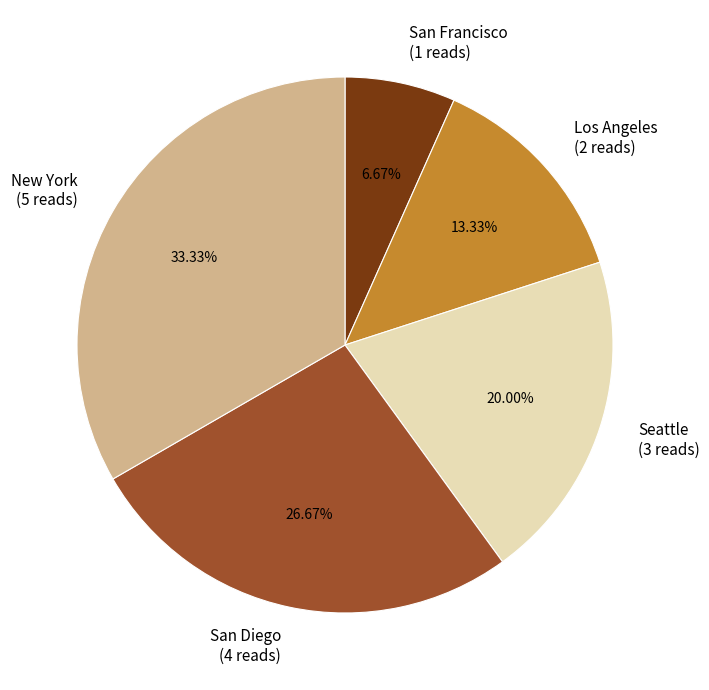

How many segments does this pie chart have?

5